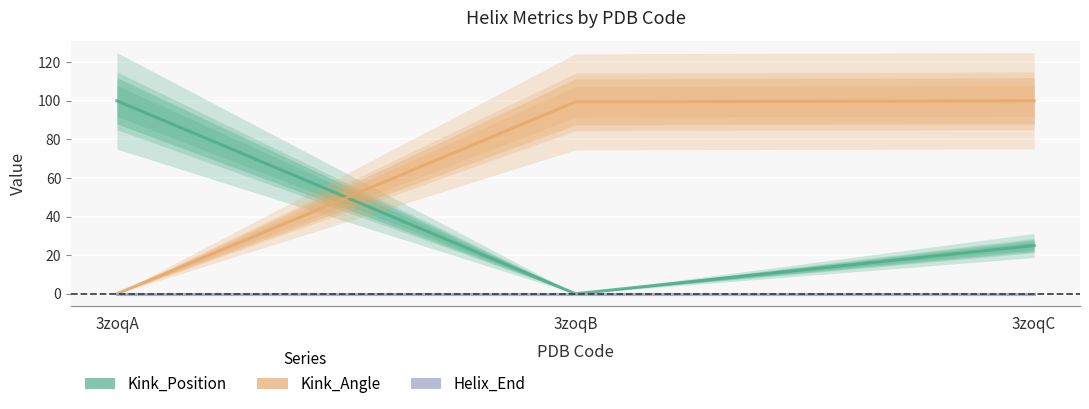

Reading left to right, list all the values displayed in this chart.

Kink_Position: 100.0	0.0	25.0
Kink_Angle: 0.0	99.5	100.0
Helix_End: 0.0	0.0	0.0